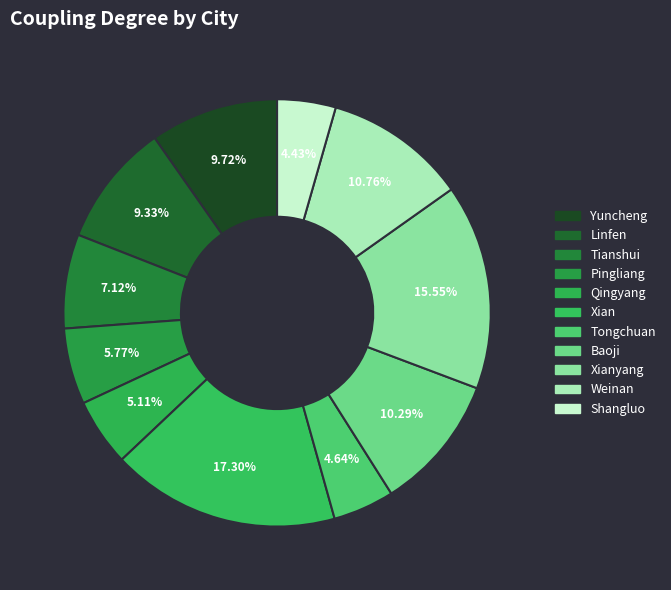

What is the smallest slice in the pie chart?

Shangluo